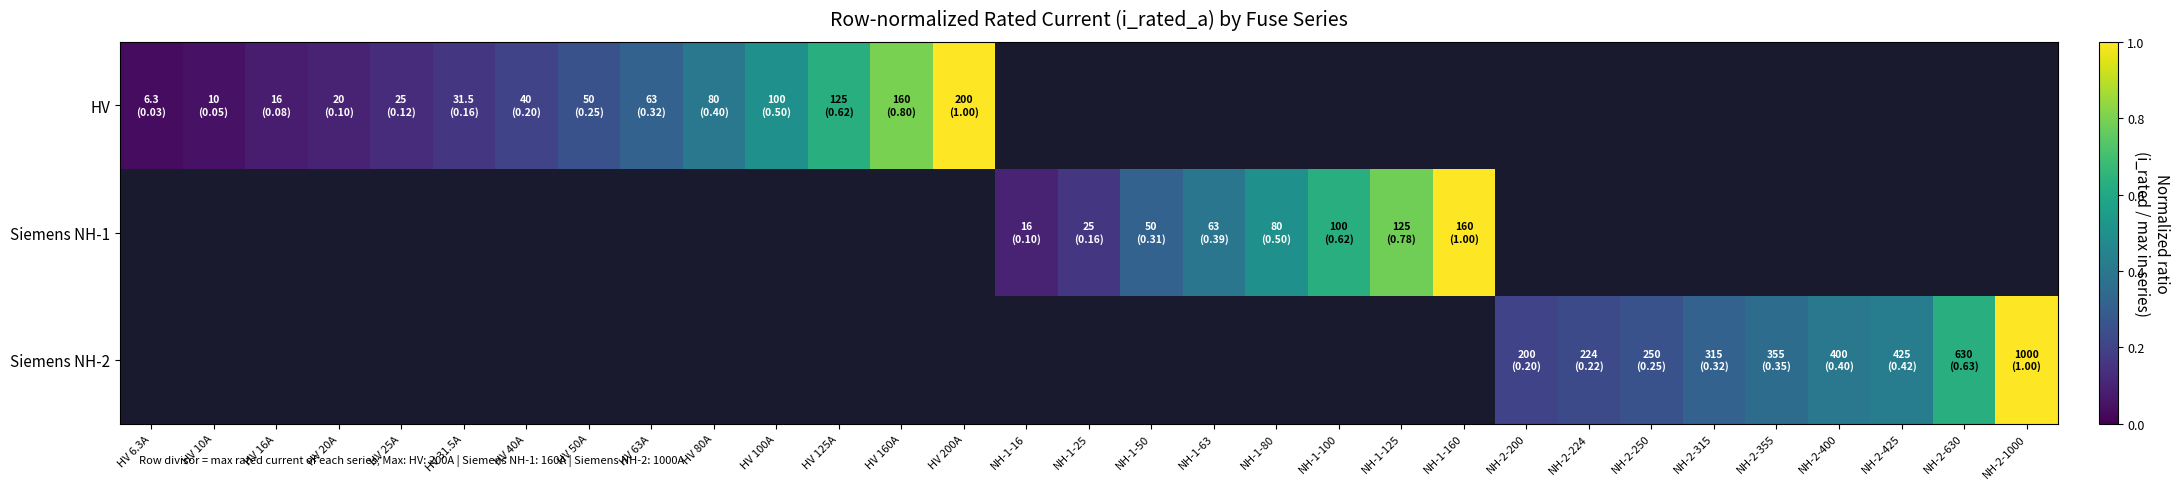

Between NH-2-315 and NH-2-425, which series saw the biggest shift?

Siemens NH-2